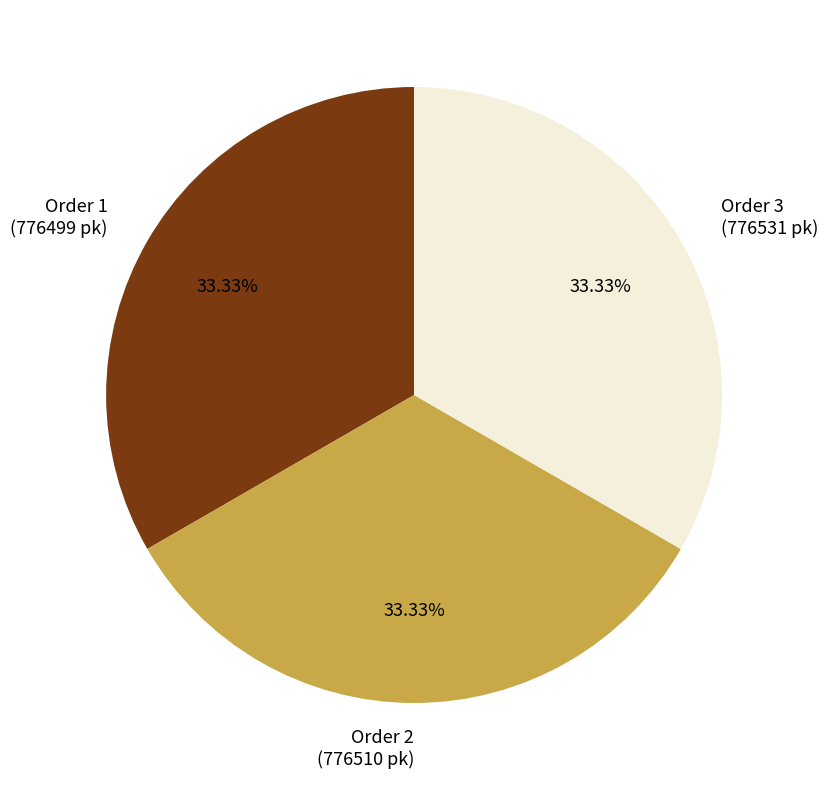

Is the sum of Order 3 (776531 pk) and Order 1 (776499 pk) greater than half?

Yes